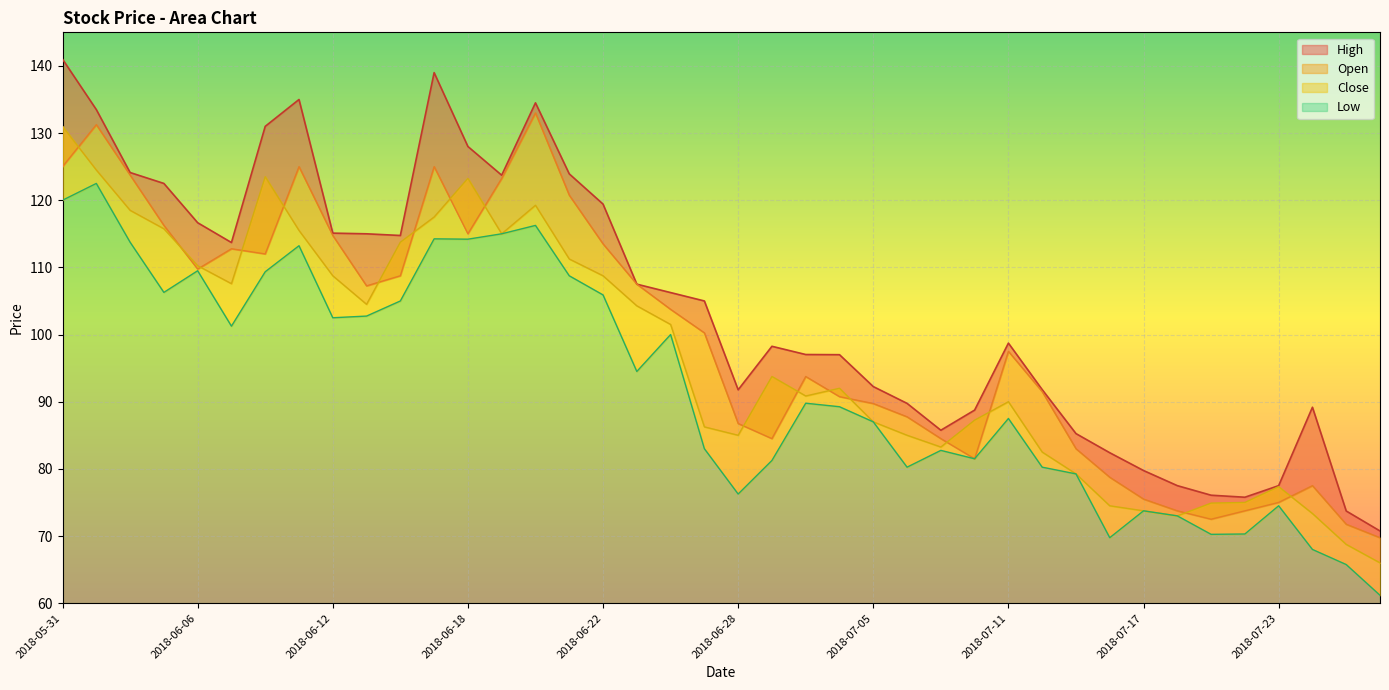

What is the difference between the highest and lowest values at 2018-07-06?

9.5